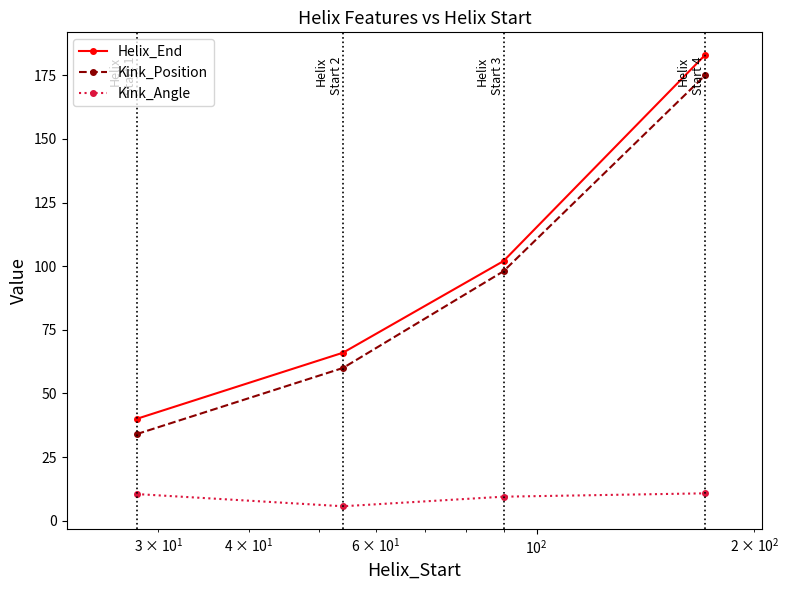

What is the highest value of the Helix_End series?

183.0